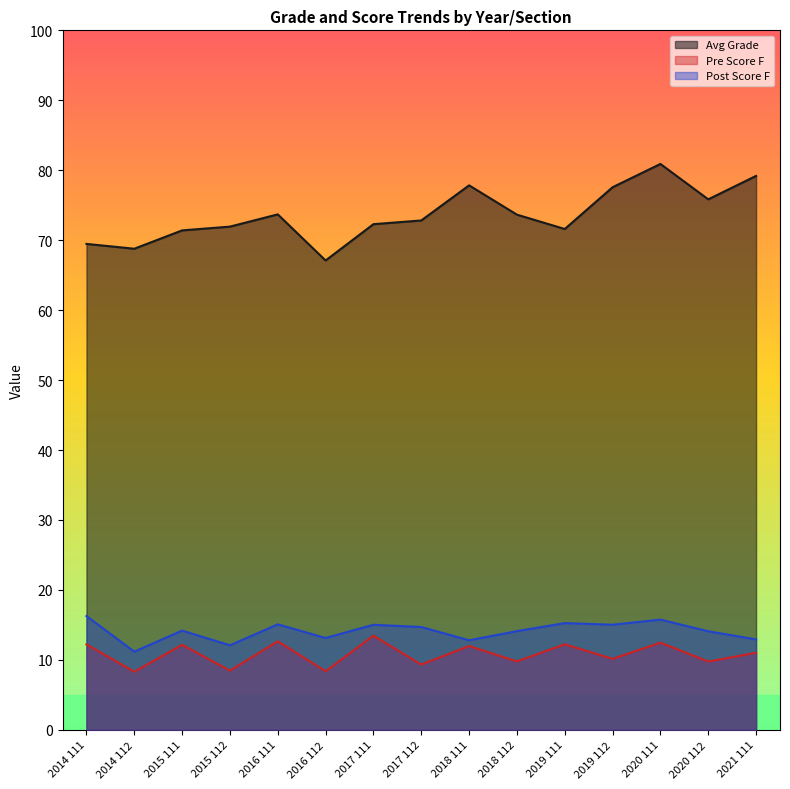

The Pre Score F series shows 8.5 at 2015 112. True or false?

True